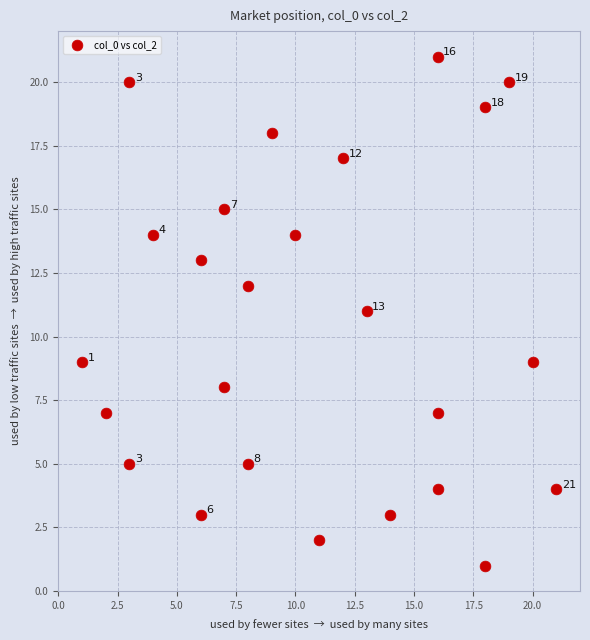

What Y value in the scatter plot is closest to 11?

11